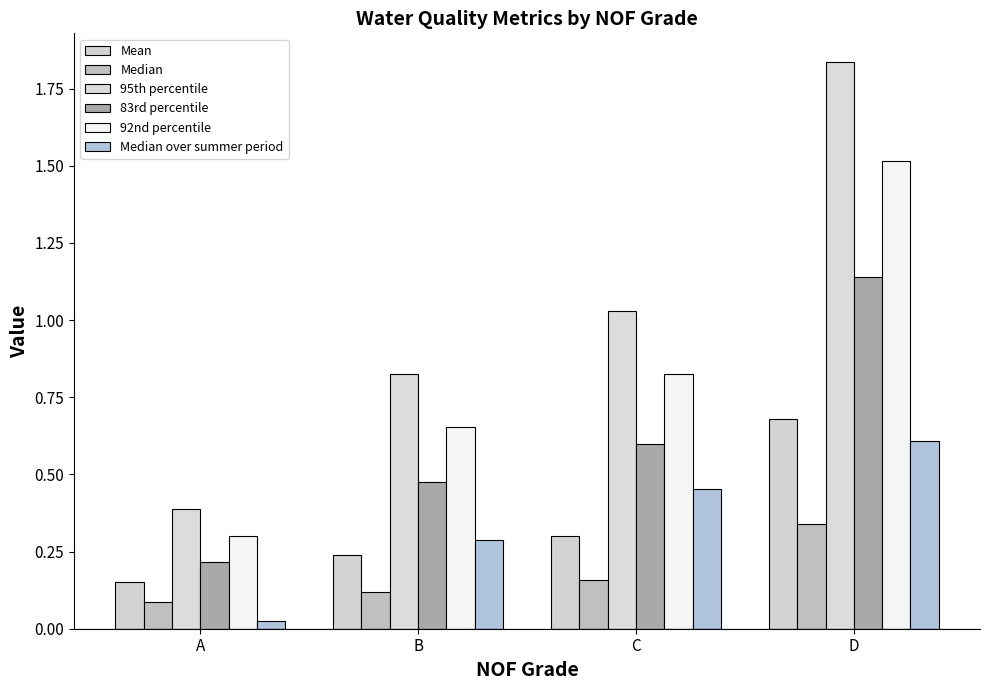

Reading right to left, extract all data points from this chart.

Mean: 0.7	0.3	0.2	0.2
Median: 0.3	0.2	0.1	0.1
95th percentile: 1.8	1.0	0.8	0.4
83rd percentile: 1.1	0.6	0.5	0.2
92nd percentile: 1.5	0.8	0.7	0.3
Median over summer period: 0.6	0.5	0.3	0.0